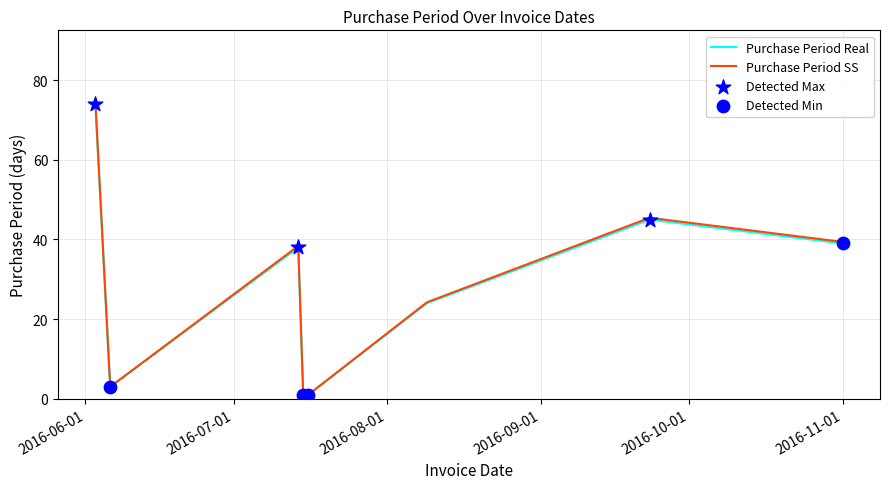

Which series has the widest spread of values?

Purchase Period SS